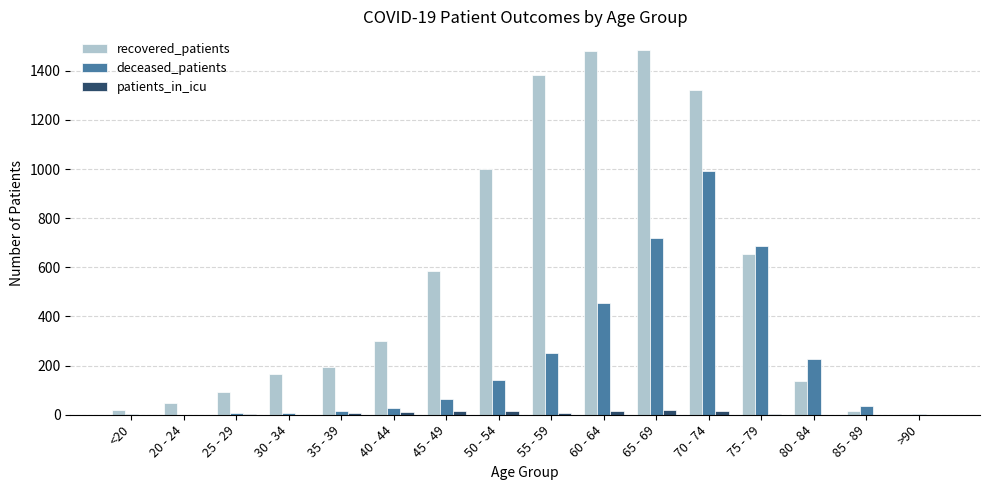

Is it true that recovered_patients equals 1909 at 70 - 74?

False